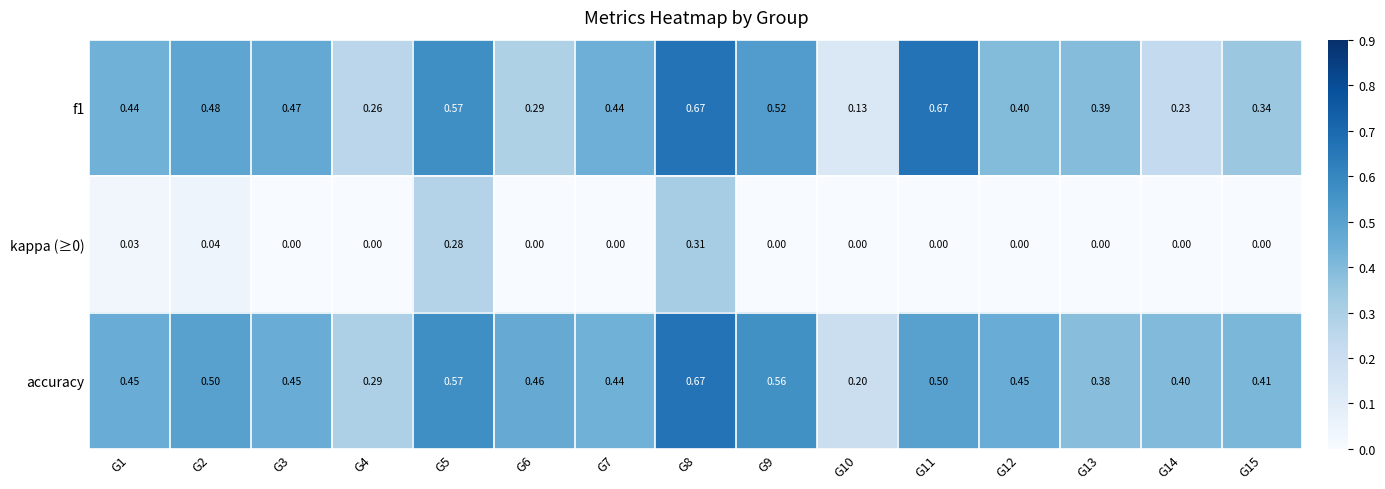

Is the value of f1 at G5 greater than the value of kappa (≥0) at G11?

Yes